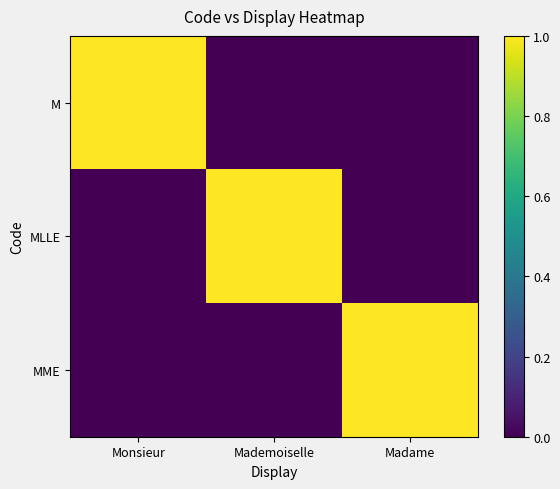

Which category has the highest value across all series?

Monsieur